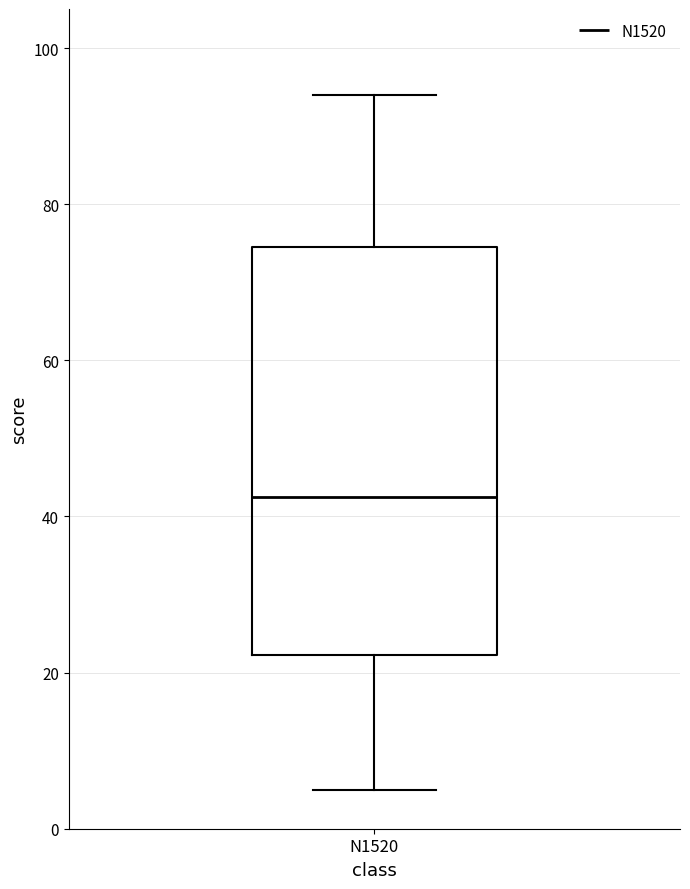

Read this box plot against the y-axis: the position of the median line, the range covered by the box, and the ends of both whiskers. The values are not printed on the chart, so give them approximately, as read against the axis.

median 42, box 22 to 74, whiskers 6 to 94